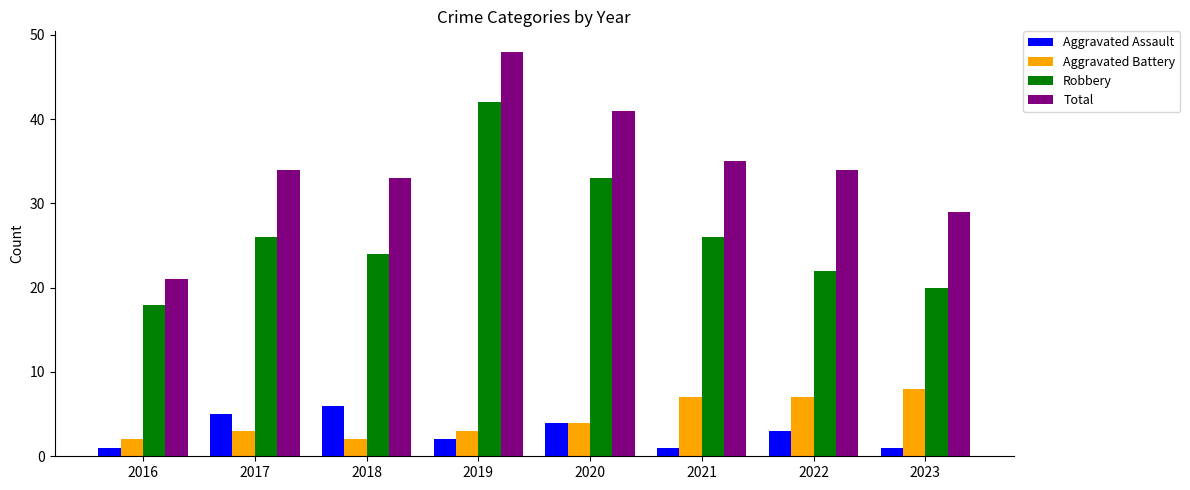

Rank the series by their maximum value, from lowest to highest.

Aggravated Assault, Aggravated Battery, Robbery, Total